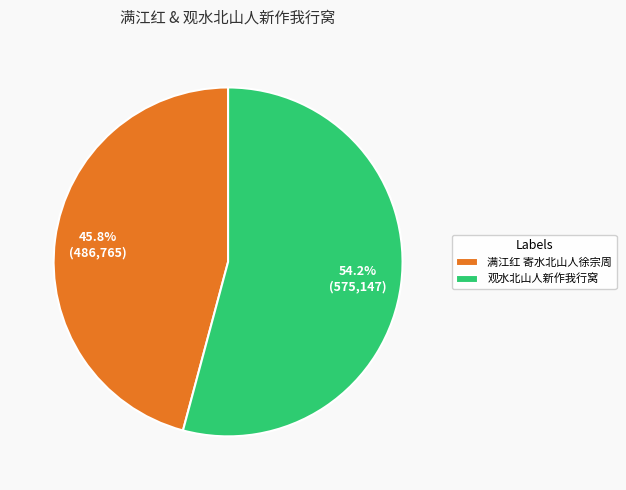

What percentage is the 观水北山人新作我行窝 slice, to the nearest percent?

54%